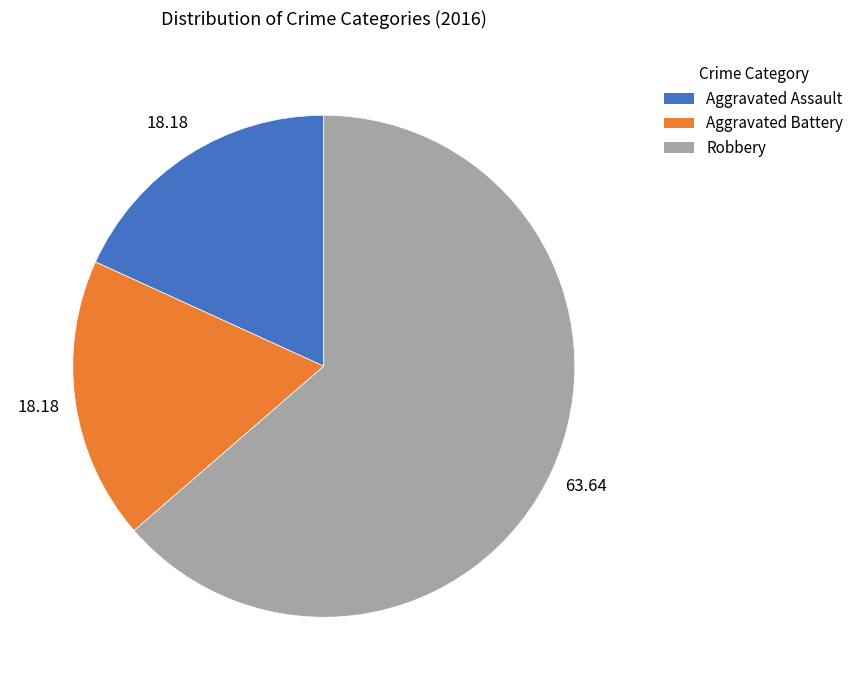

Approximately how many times larger is the value at Aggravated Assault compared to Robbery?

0.3